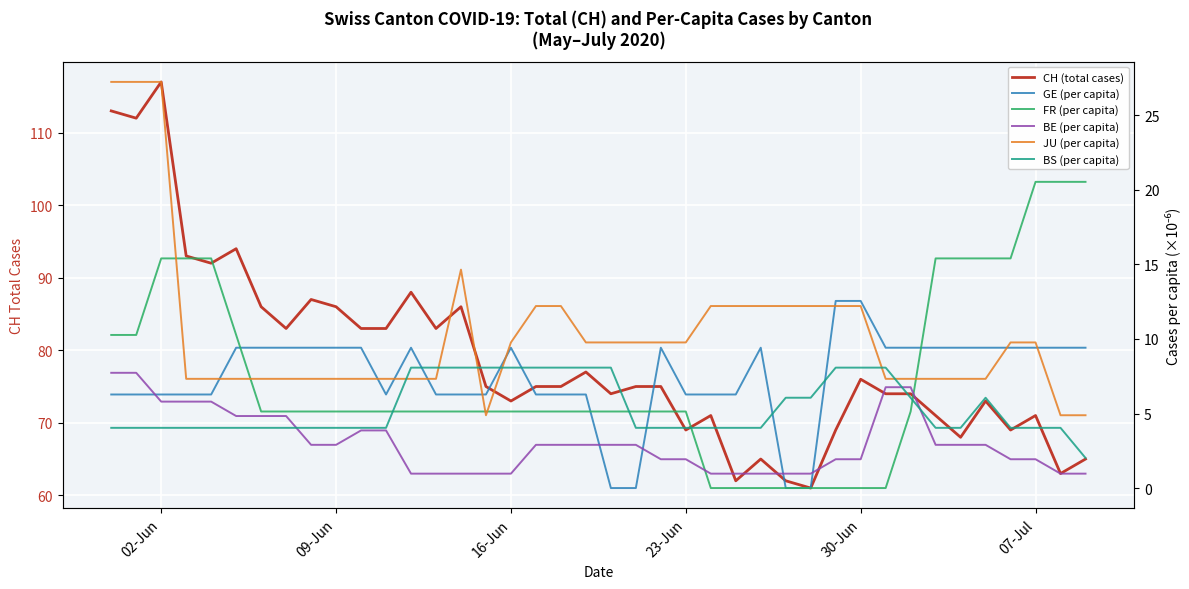

What position from the right is 09-Jun?

31